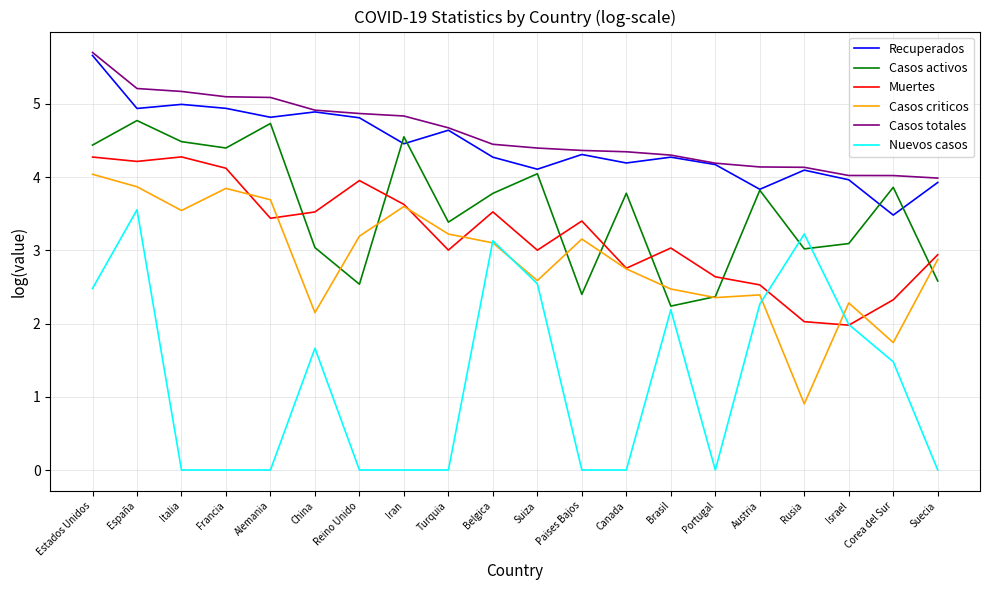

What is the difference between the maximum and second lowest values in the Nuevos casos series?

3.6